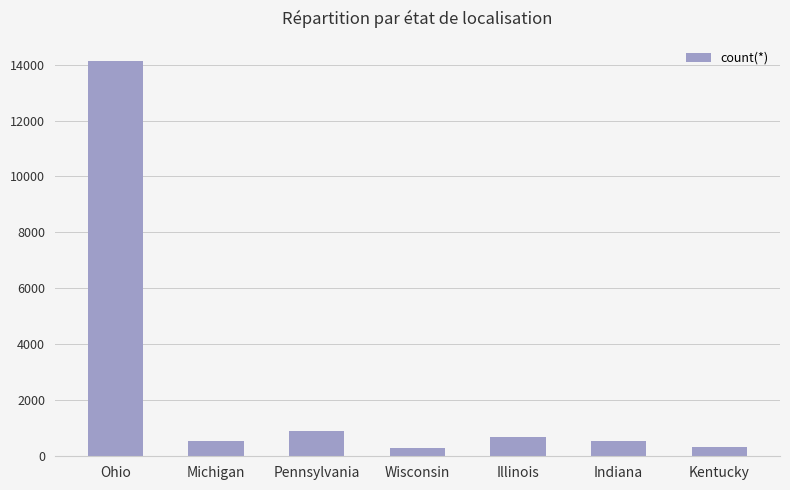

What is the sum of all values?

17482